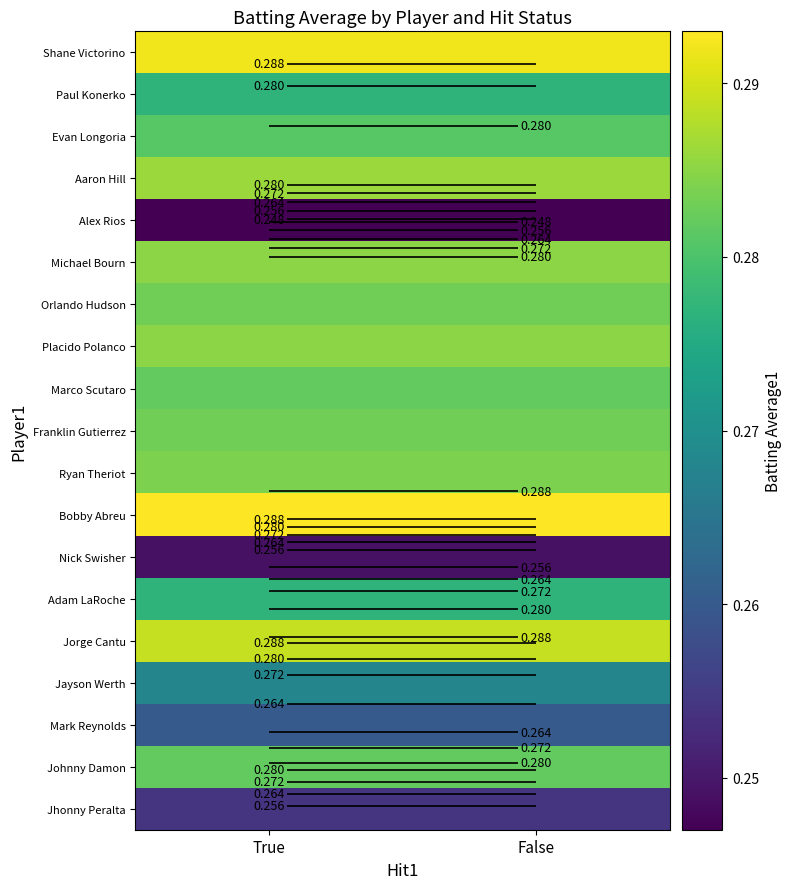

Which has a higher value, True or False?

True